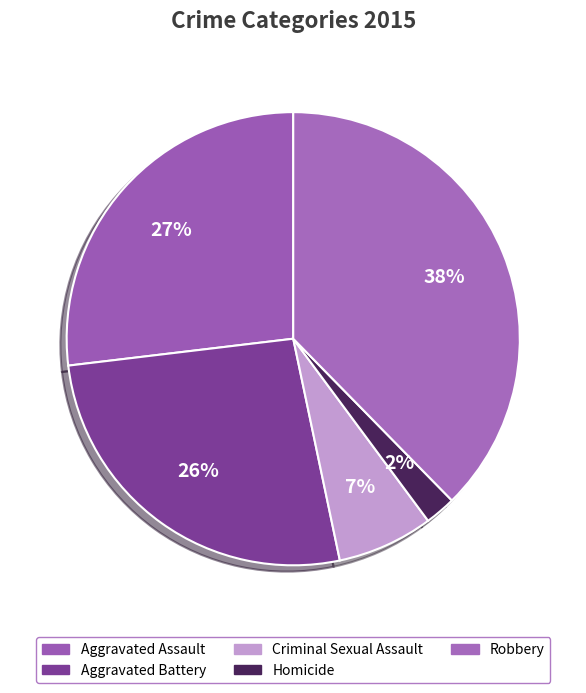

How many slices are in this pie chart?

5